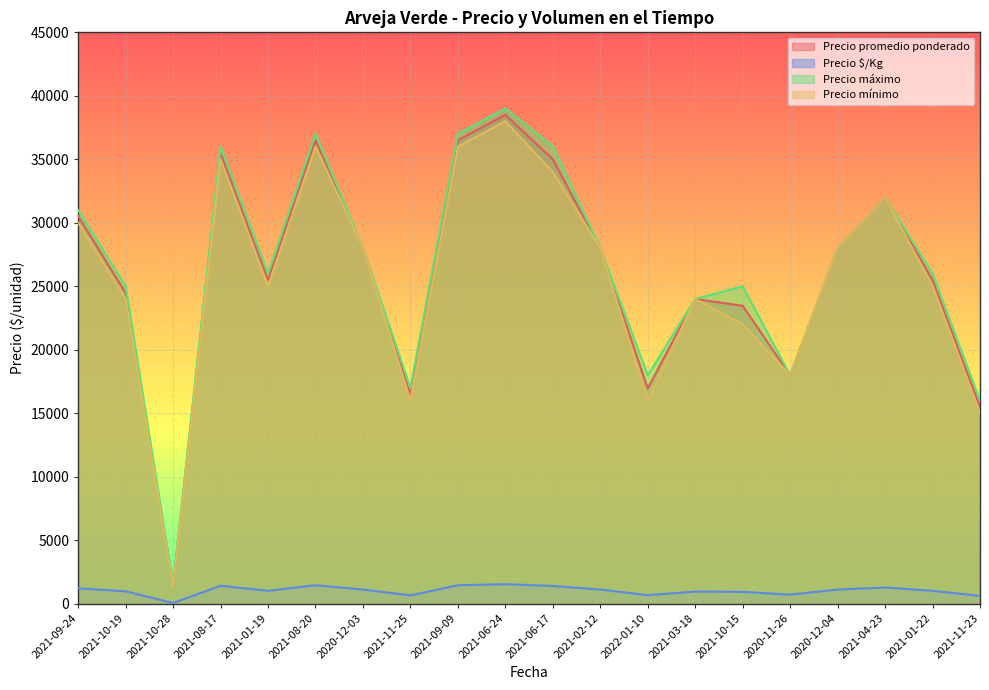

What is the sum of the Precio máximo values at 2021-02-12 and 2021-03-18?

52000